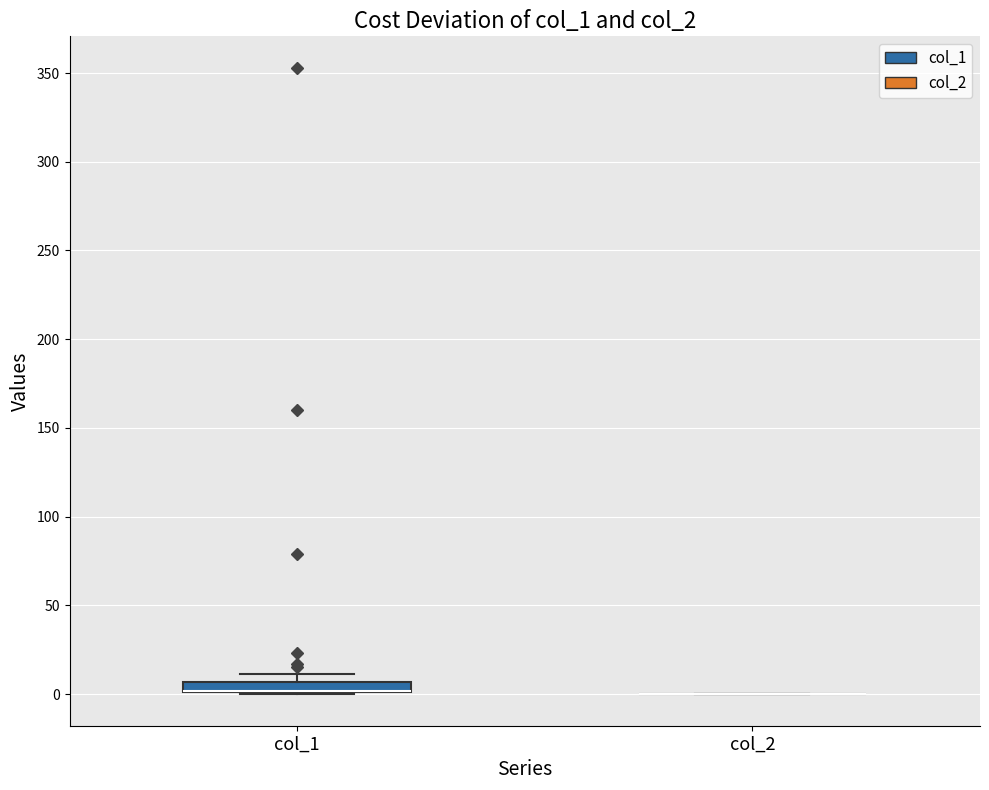

Comparing the boxes themselves (not the whiskers), which one is the tallest?

col_1